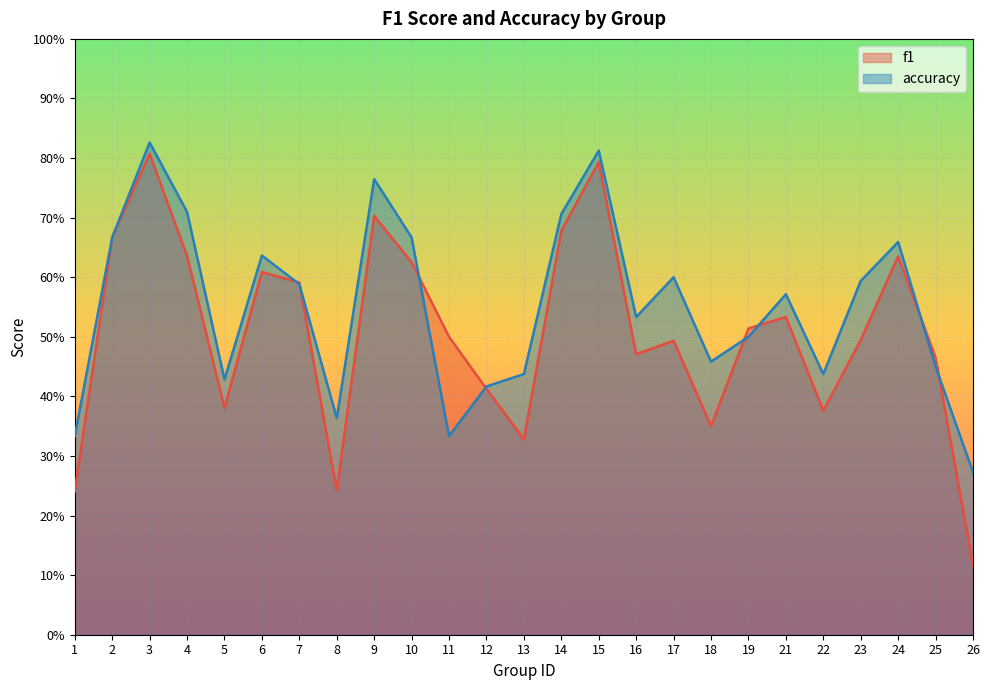

What is the value of the accuracy point at the 3rd from the left?

0.8